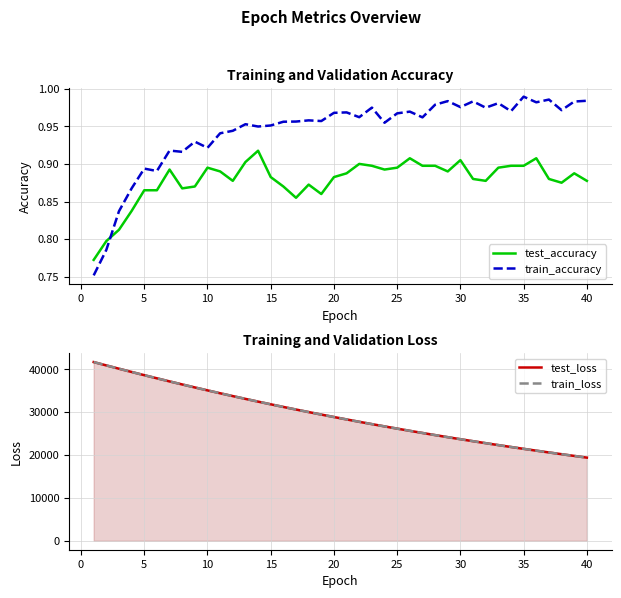

True or false: train_accuracy has a value of 0.3 at 30.

False